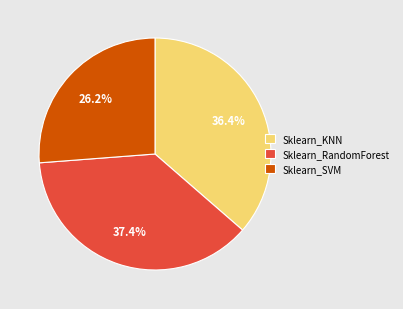

To the nearest percent, what is the average slice percentage?

33%